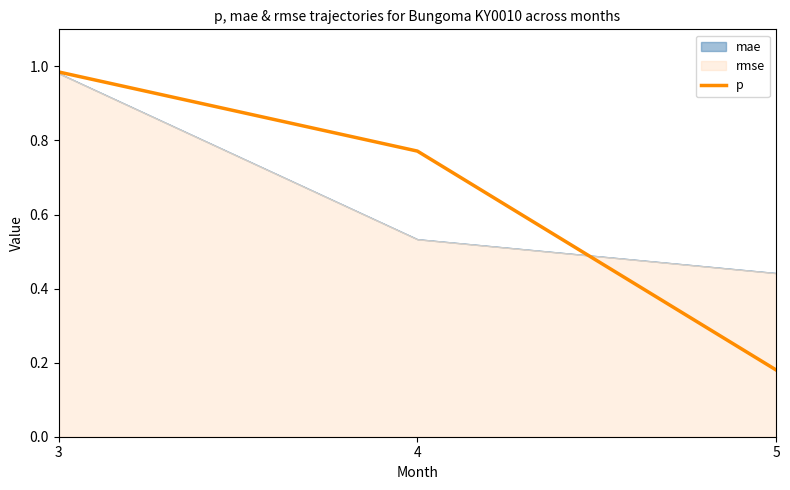

The p series shows 0.5 at 4. True or false?

False